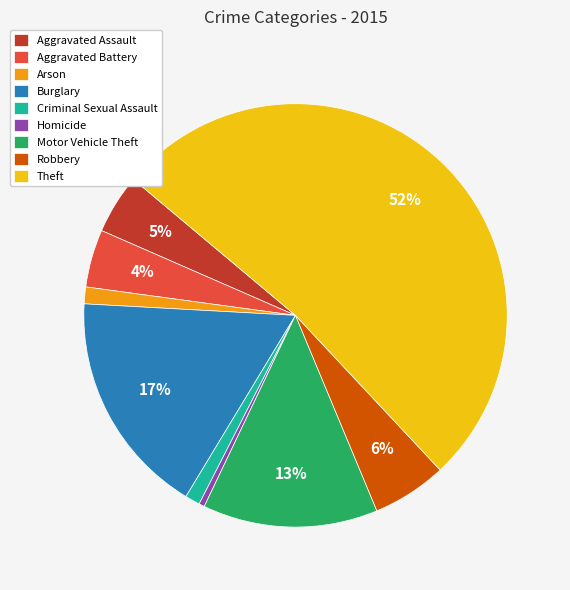

Which category has the biggest portion of the pie?

Theft